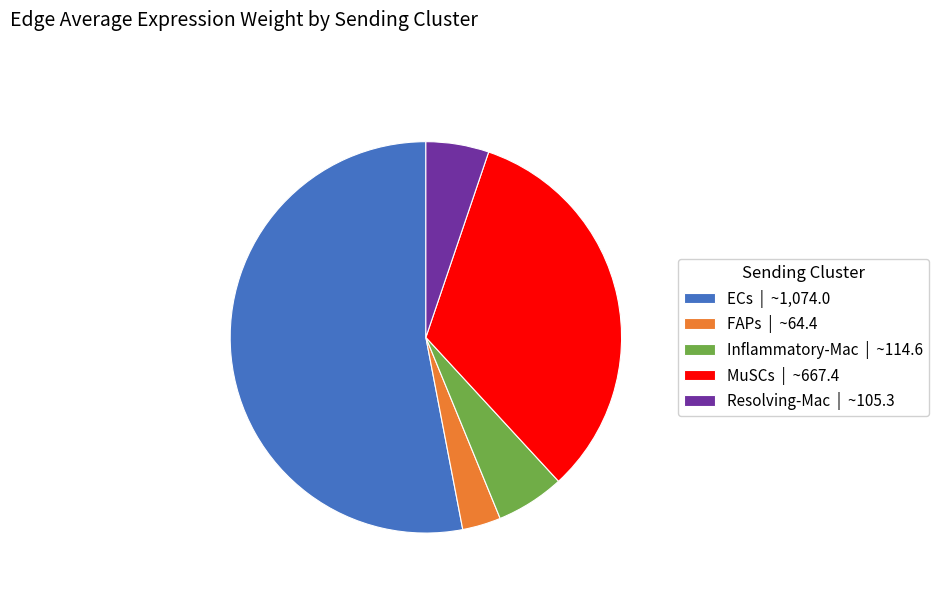

Count the number of slices in the pie.

5